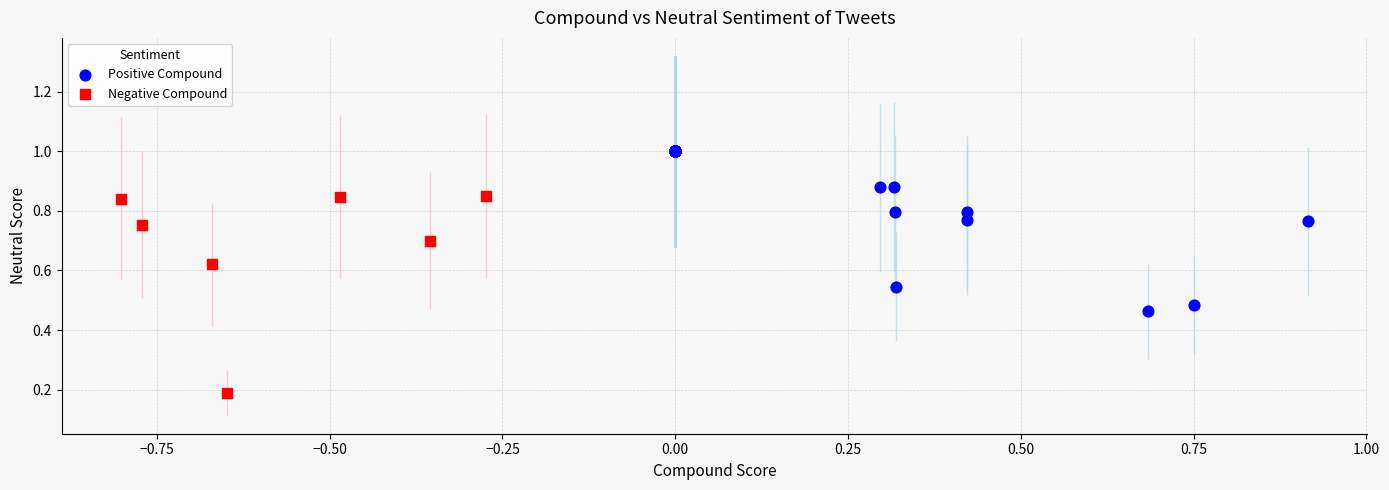

Which series reaches the minimum Y coordinate?

Negative Compound